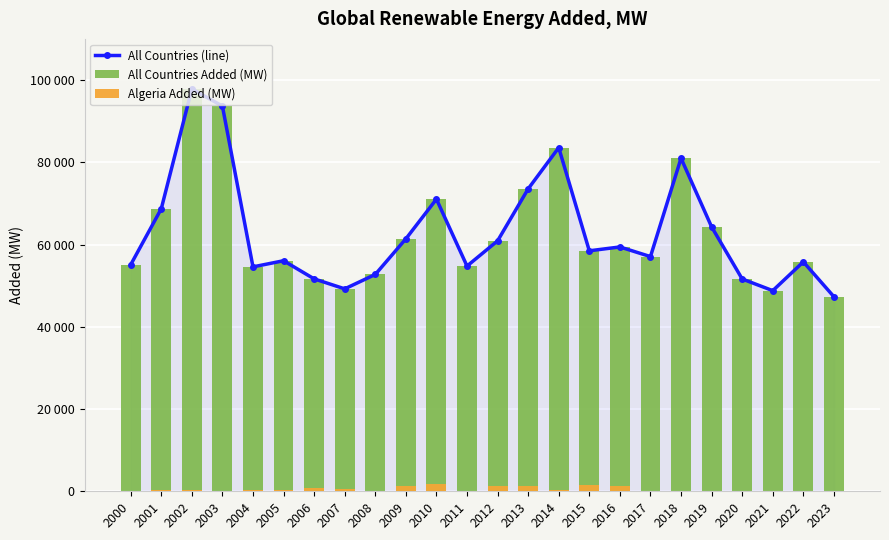

Where is All Countries Added (MW) nearest to the value 72568?

2013